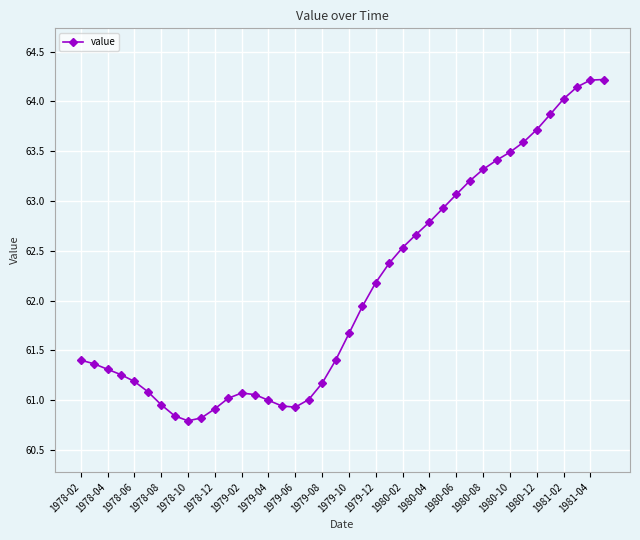

What is the value of the 11th point from the left?

60.9